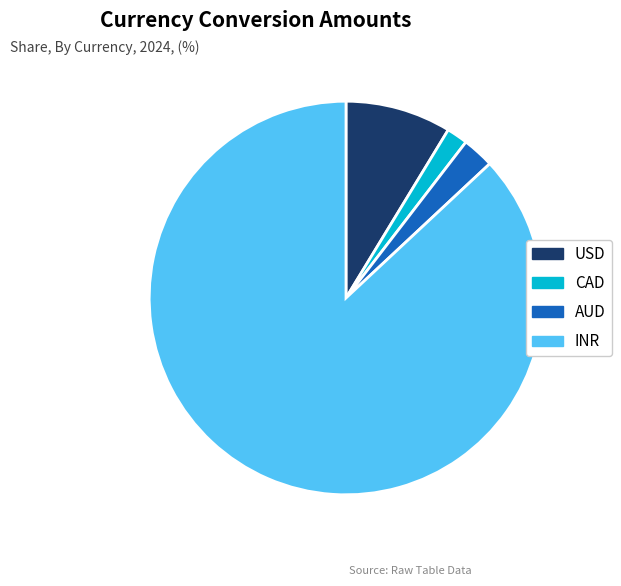

What is the ratio of the value at AUD to the value at CAD?

1.5